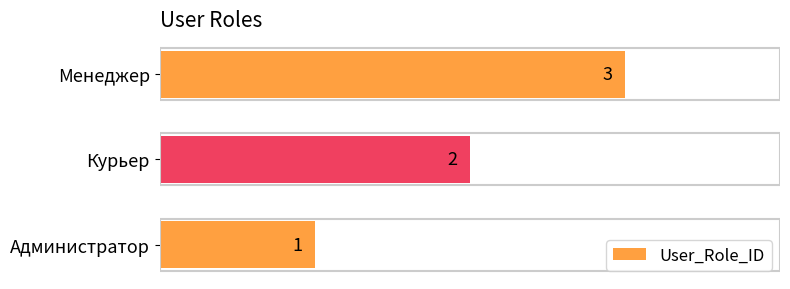

The chart shows a value of 1 at Курьер. True or false?

False